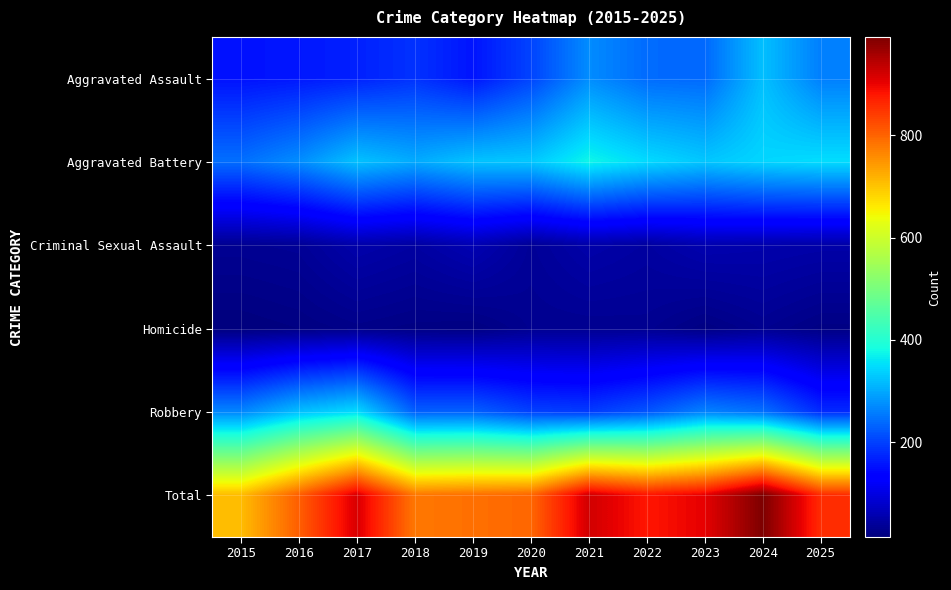

Between 2016 and 2023, which is larger?

2023